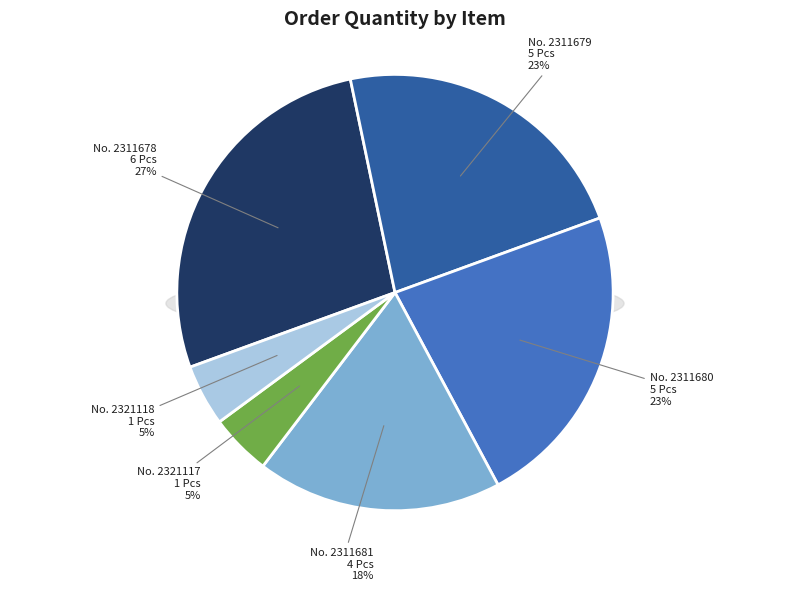

What is the smallest slice in the pie chart?

2321117